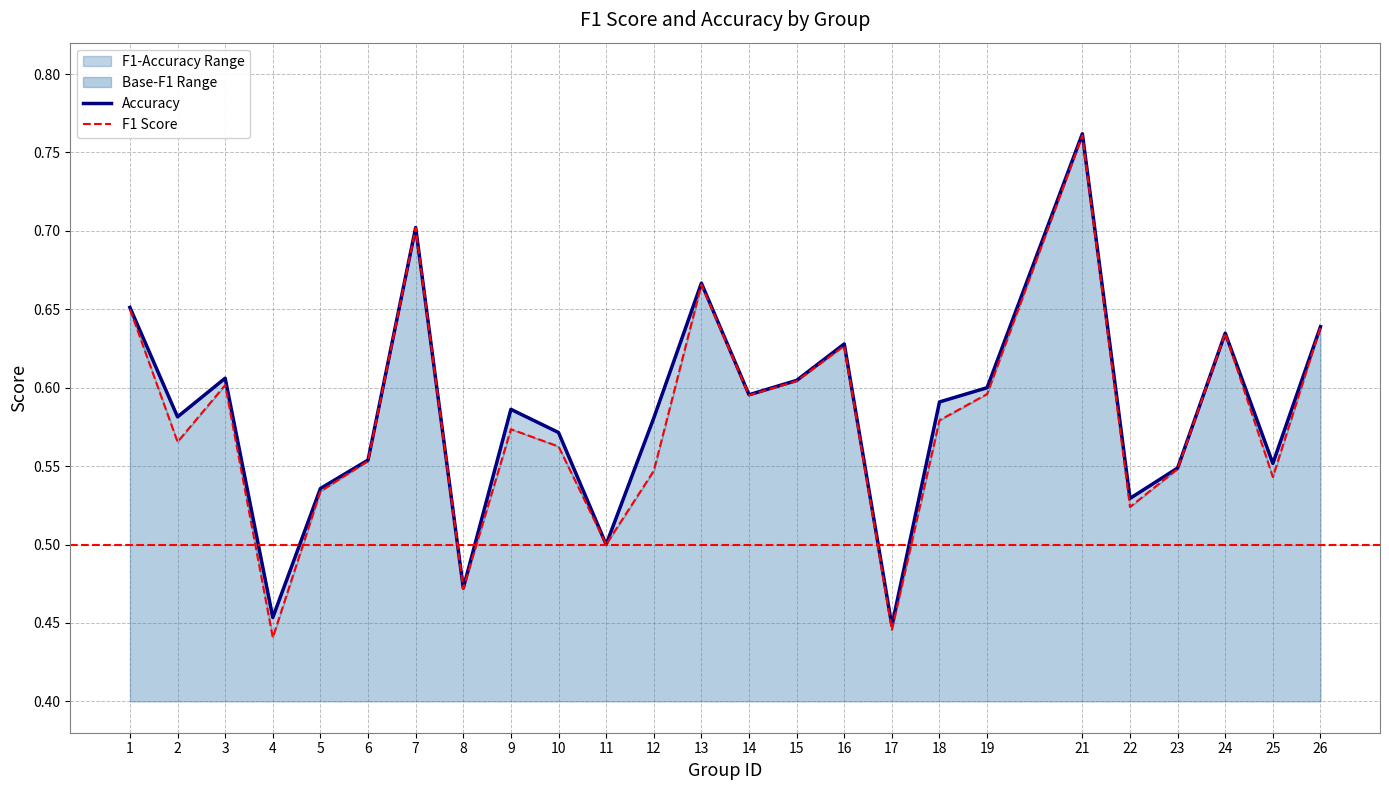

At which label does accuracy reach its minimum?

17